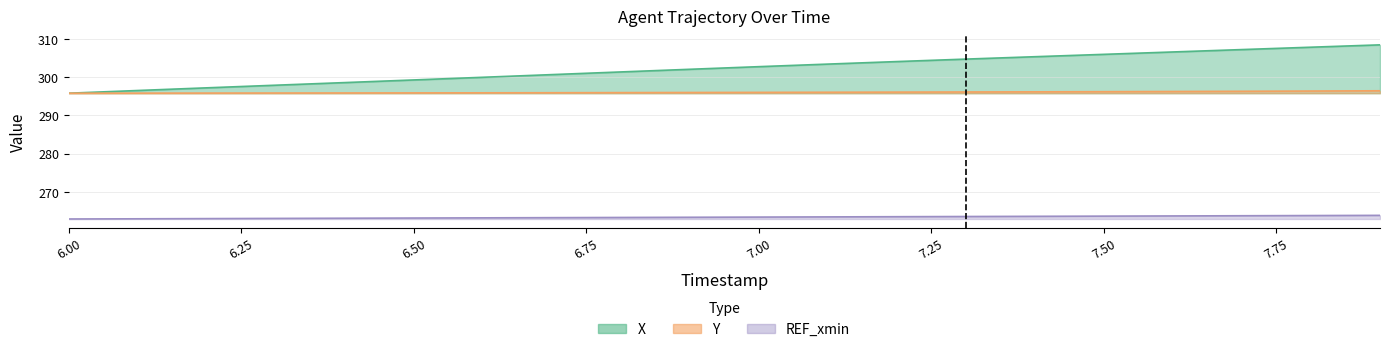

Rank the series by their average value, from highest to lowest.

X, Y